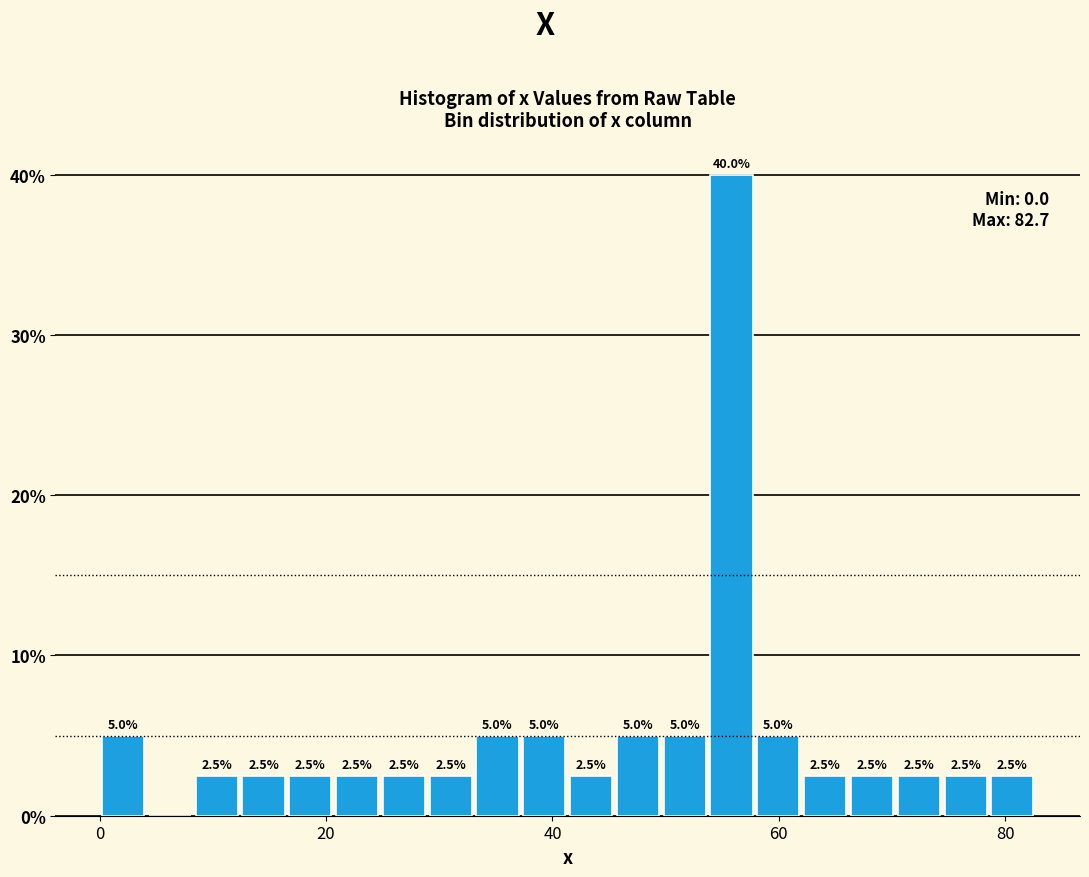

Around what value on the x-axis is the tallest bar? Give the approximate position of its centre, as read against the axis.

56